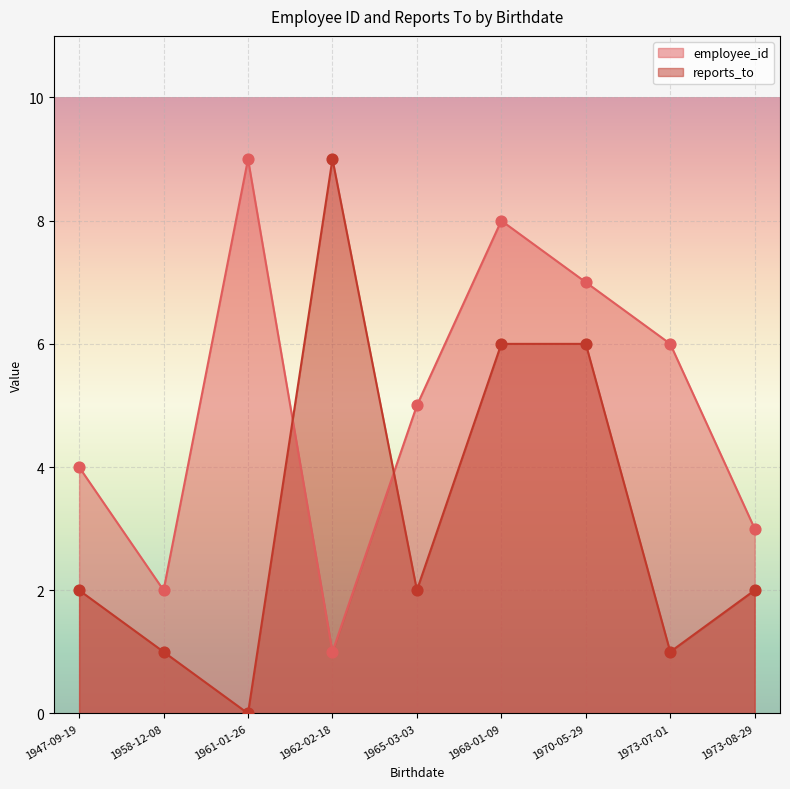

Which series contains the highest Y value?

employee_id